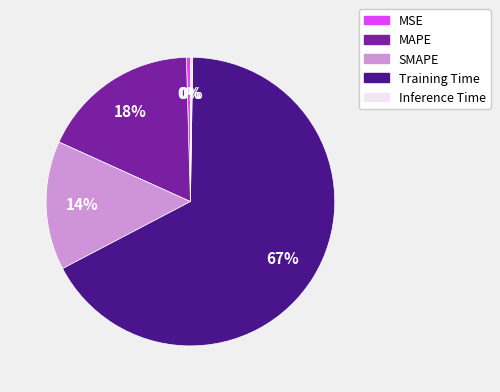

The MAPE slice represents 7% of the pie. True or false?

False